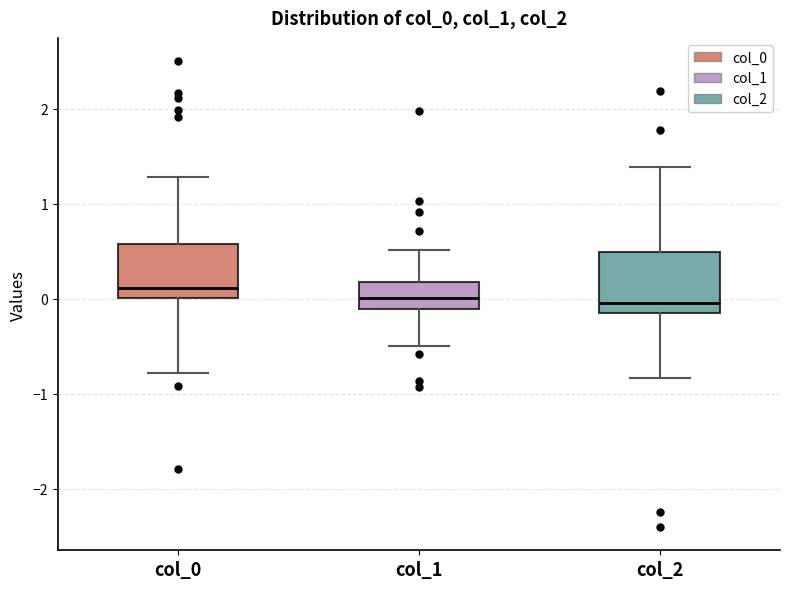

Reading left to right, read every box against the y-axis: the position of its median line, the range the box covers, and the ends of its whiskers. The values are not printed on the chart, so give them approximately, as read against the axis.

col_0: median 0.1, box 0.0 to 0.6, whiskers -0.8 to 1.3
col_1: median 0.0, box -0.1 to 0.2, whiskers -0.5 to 0.5
col_2: median 0.0, box -0.2 to 0.5, whiskers -0.8 to 1.4